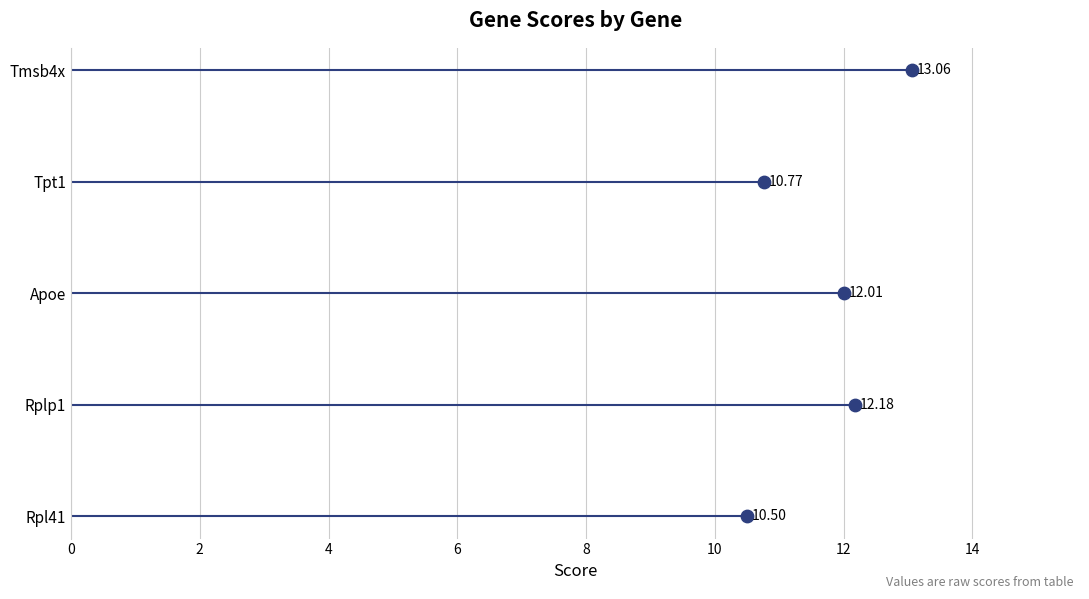

Which has a higher value, 2 or 6?

6